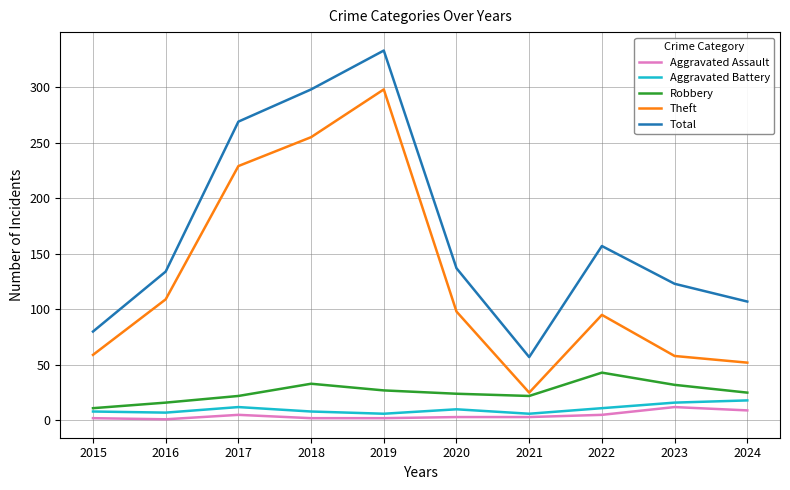

What is the maximum value shown in the chart?

333